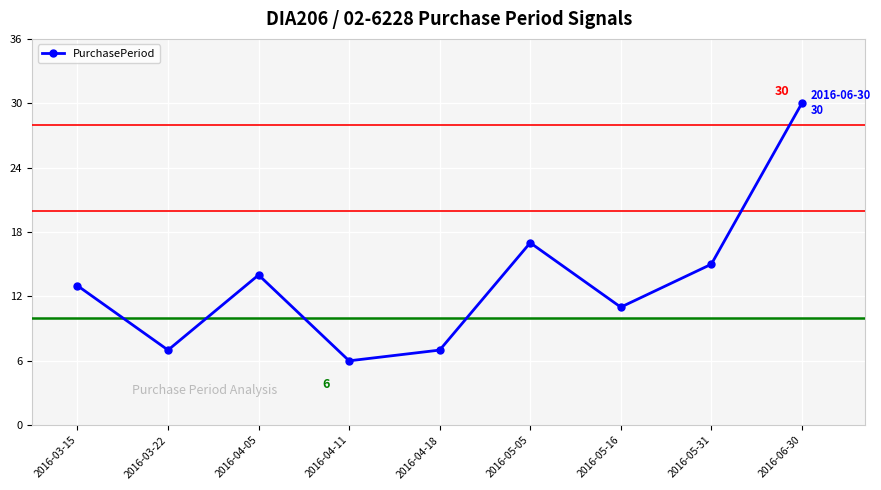

What position from the left is 2016-05-16?

7